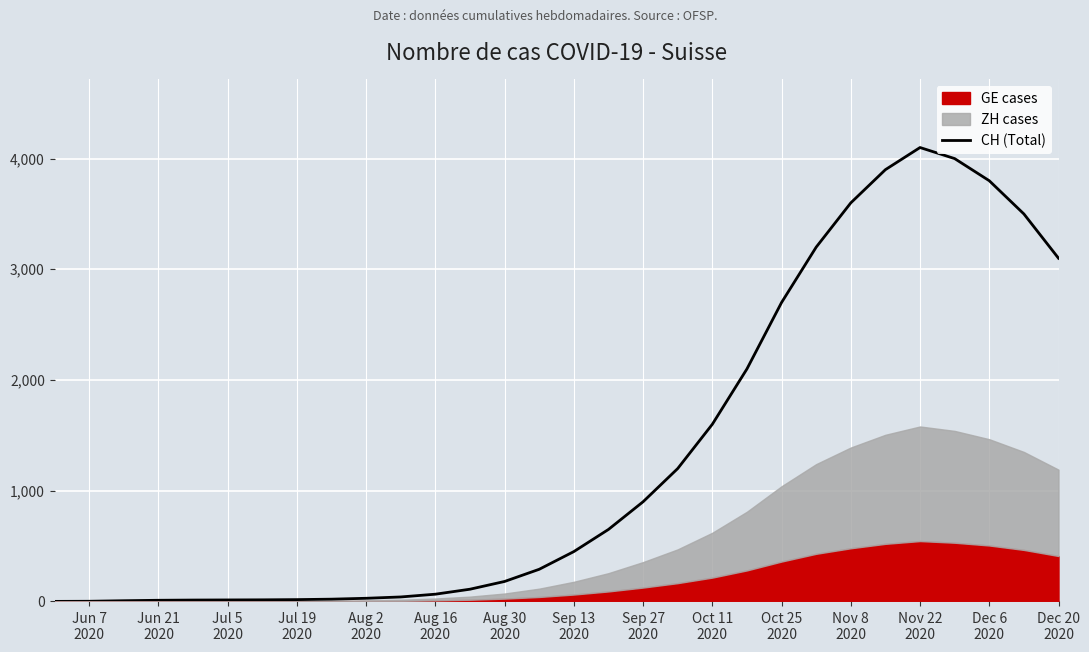

Reading left to right, extract all data points from this chart.

0	1	6	10	12	13	14	16	20	28	40	65	110	180	290	450	650	900	1200	1600	2100	2700	3200	3600	3900	4100	4000	3800	3500	3100